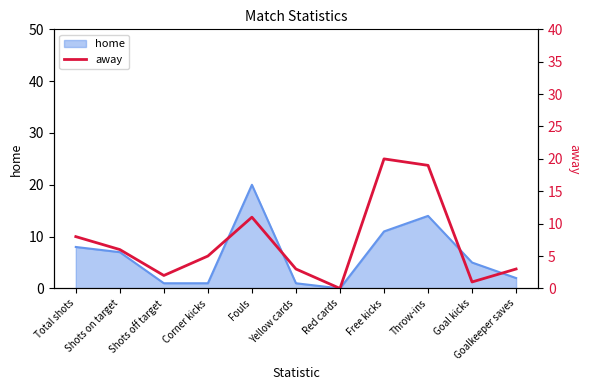

At which label does home reach its peak?

Fouls